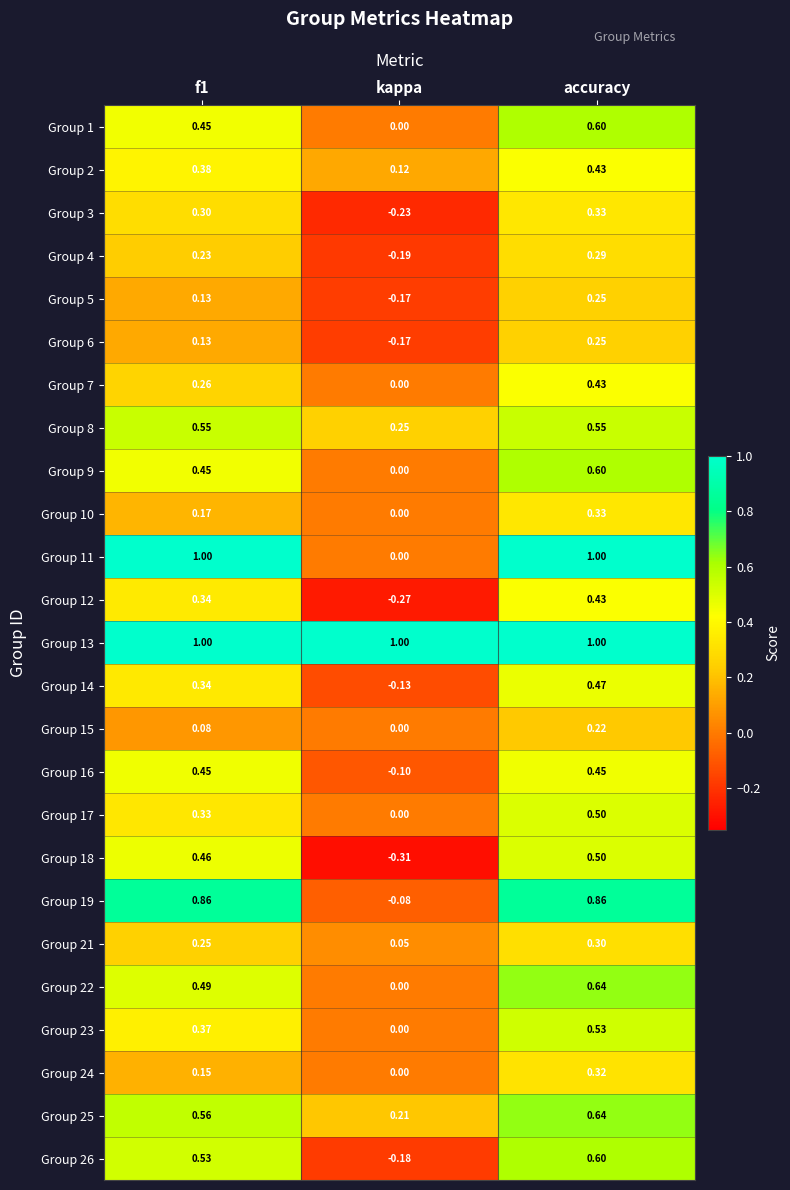

How many positive values does the Group 10 series have?

2